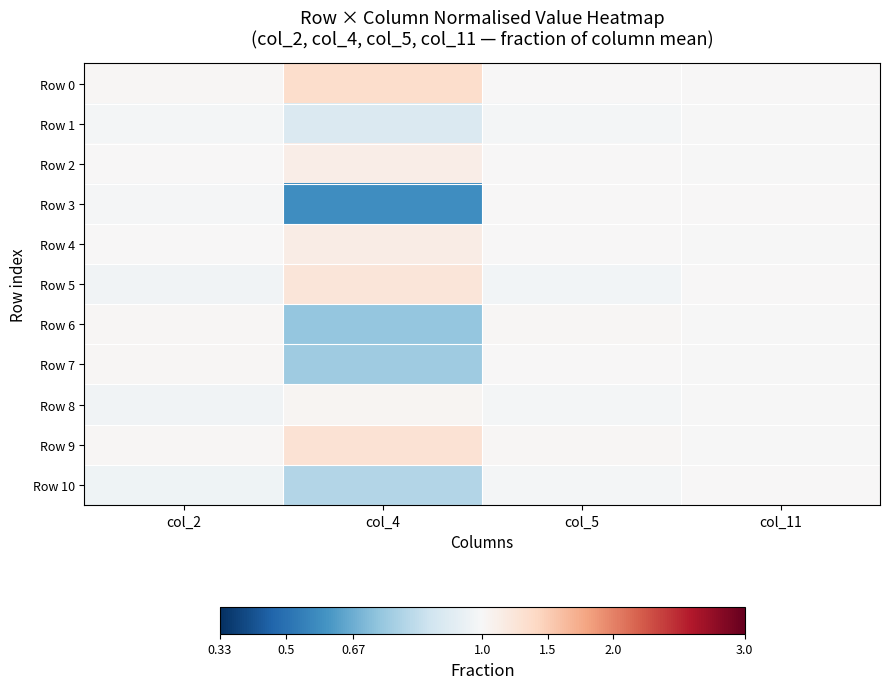

What is the smallest value displayed?

0.6